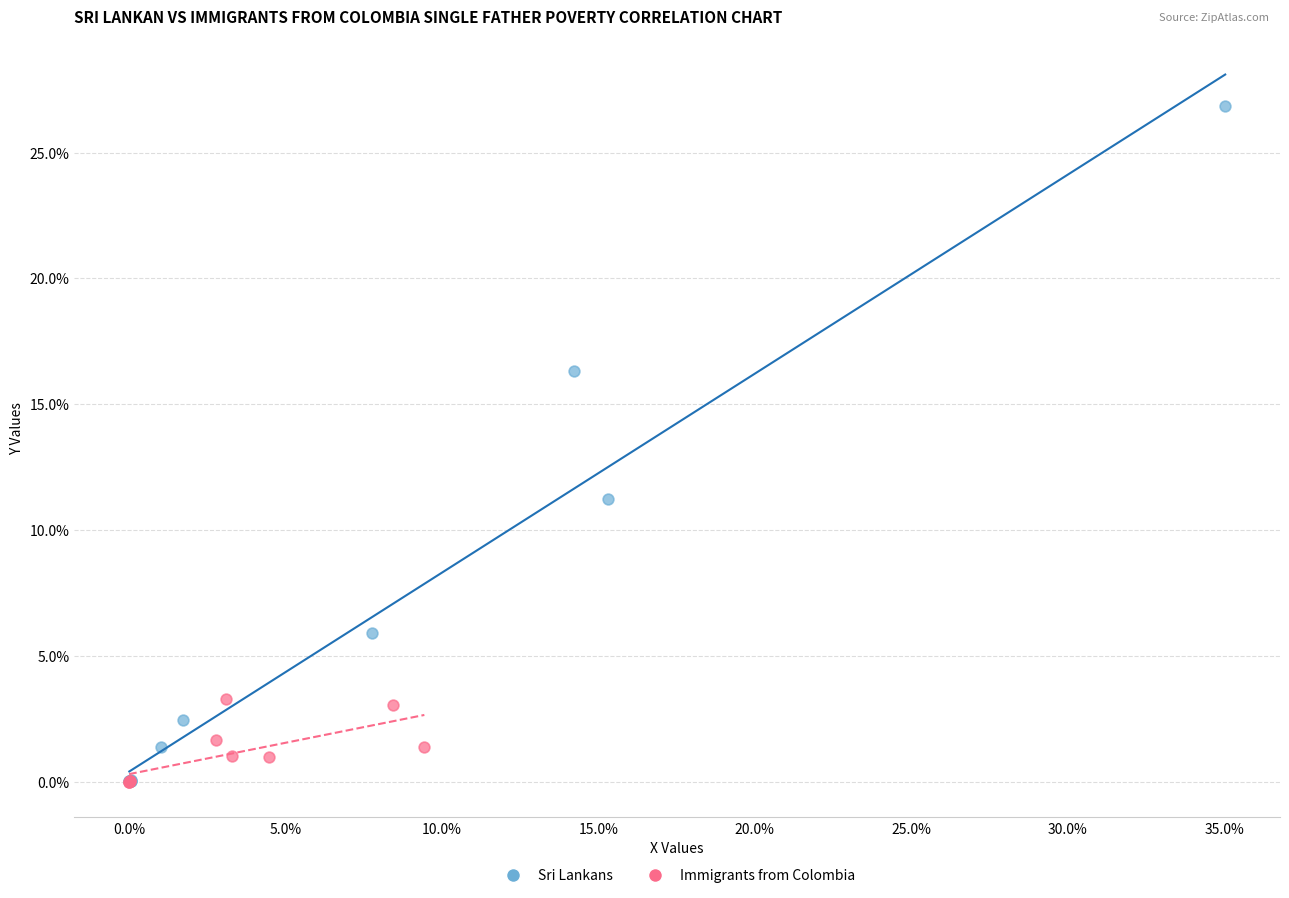

Which series has the widest spread of Y values?

Sri Lankans